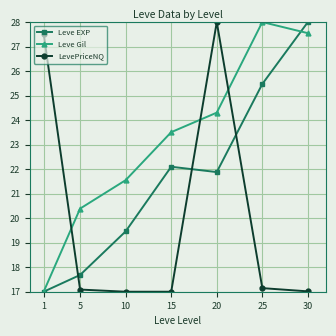

True or false: Leve Gil has more than 0 interior local peaks.

True